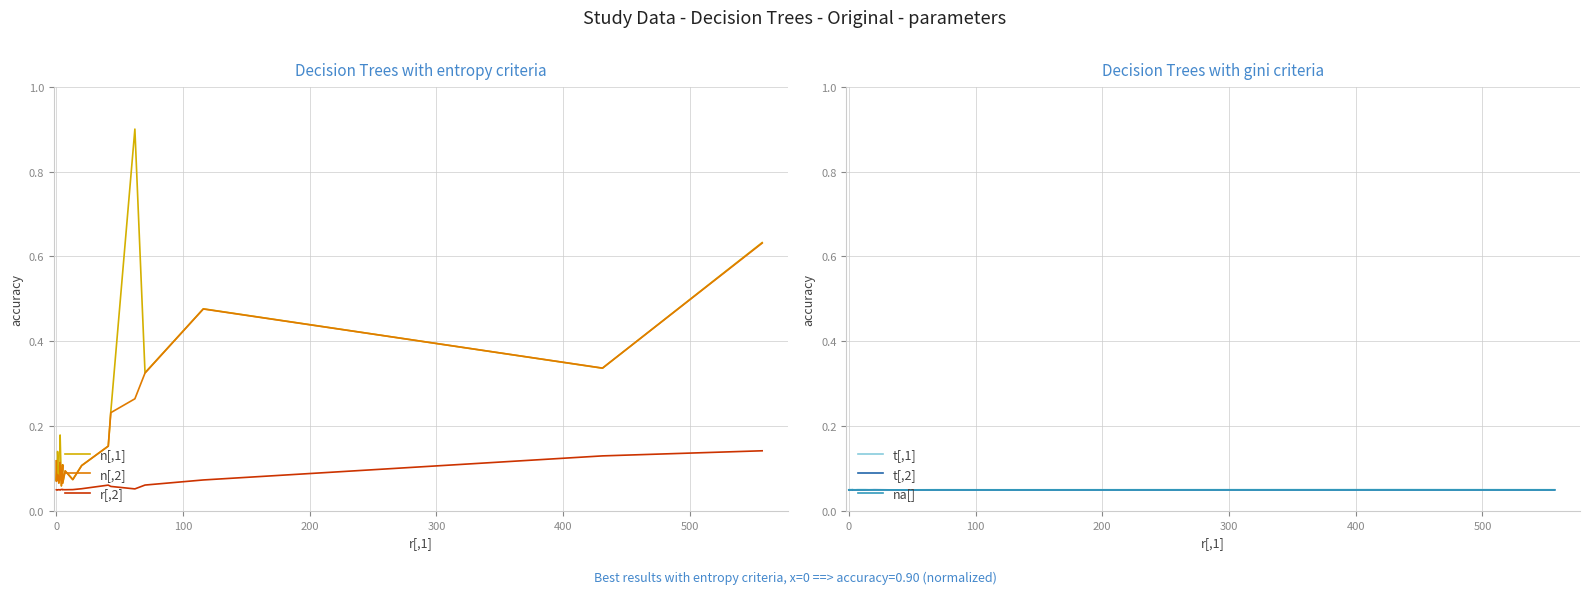

What is the value of the na[] point at the 17th from the left?

0.1